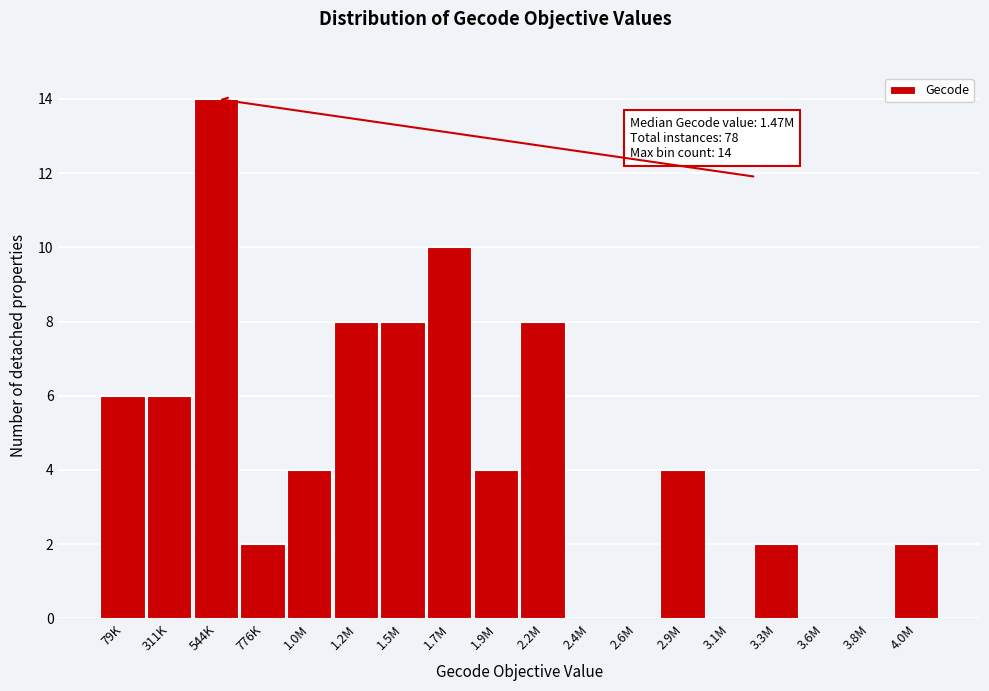

Reading left to right, transcribe all the data shown in this chart.

79K=6	311K=6	544K=14	776K=2	1.0M=4	1.2M=8	1.5M=8	1.7M=10	1.9M=4	2.2M=8	2.4M=0	2.6M=0	2.9M=4	3.1M=0	3.3M=2	3.6M=0	3.8M=0	4.0M=2